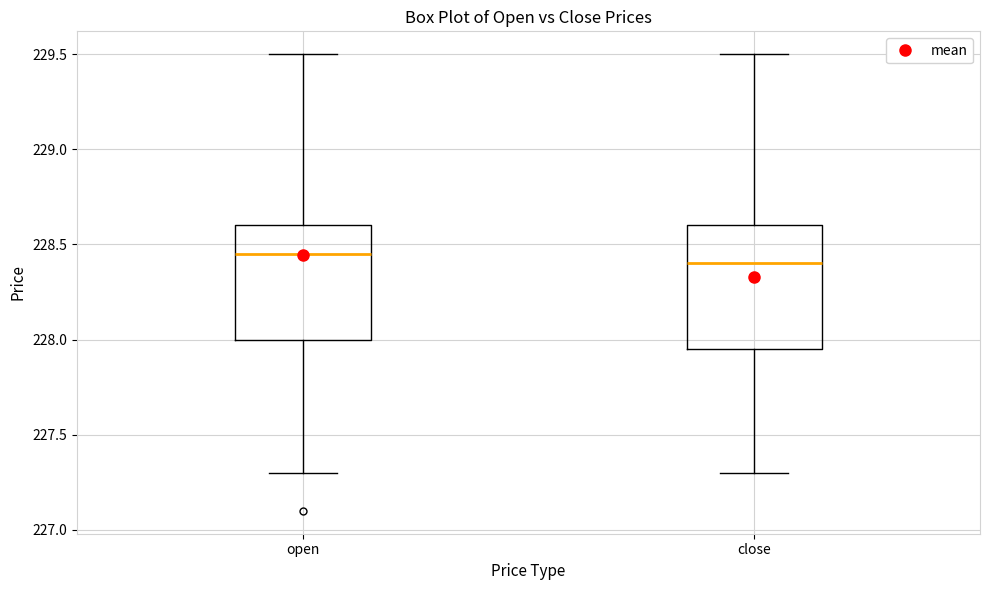

Comparing the boxes themselves (not the whiskers), which one is the tallest?

close